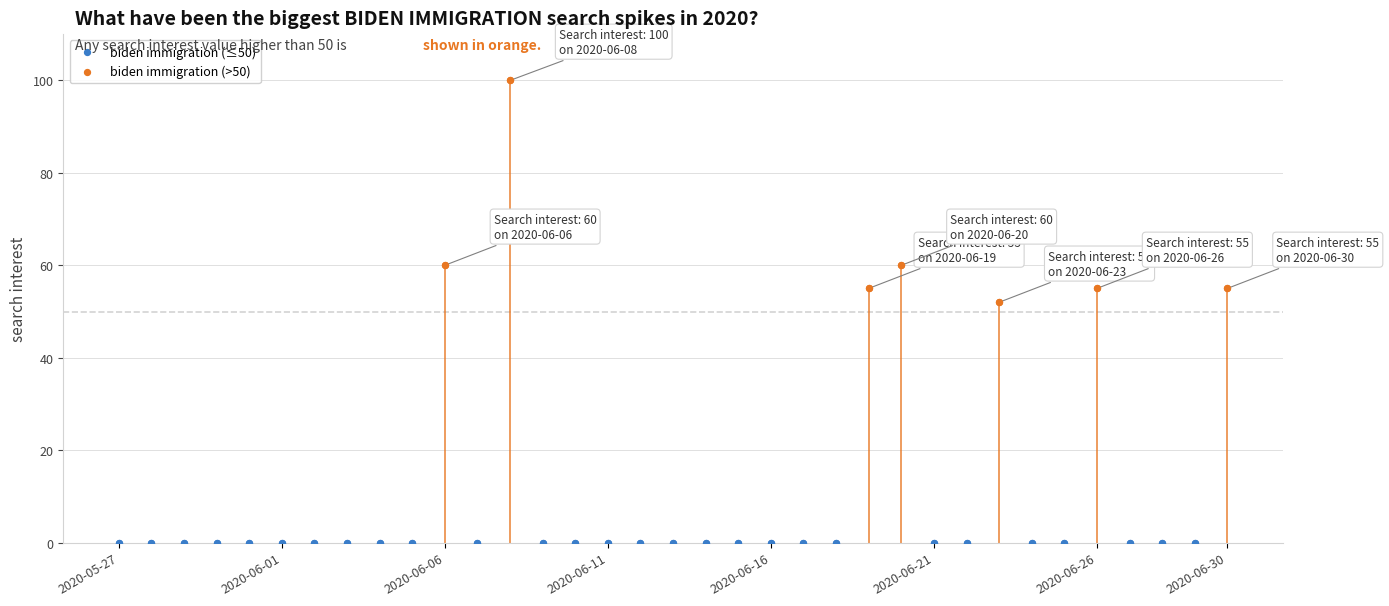

What is the change in value from 2020-06-06 to 2020-06-13?

-60